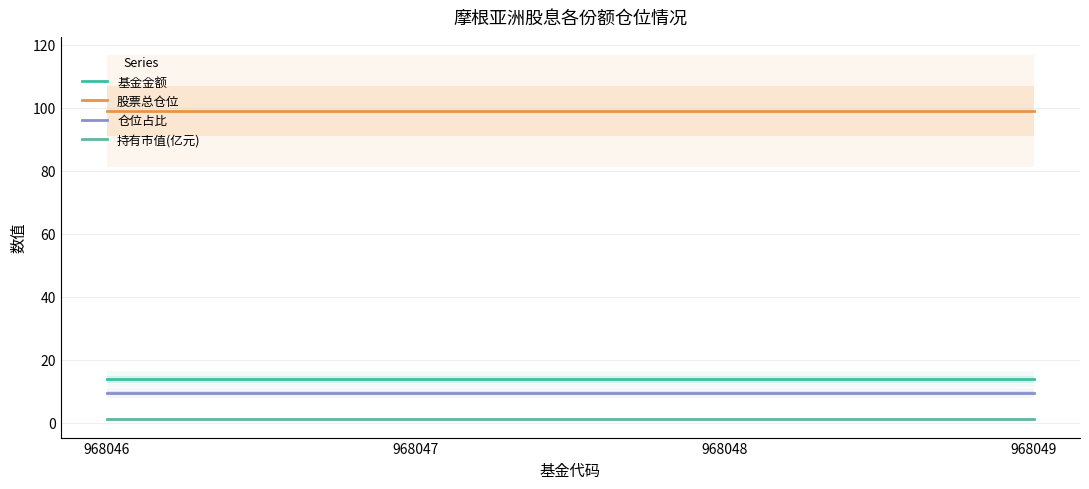

What is the average value of the 股票总仓位 series?

98.9